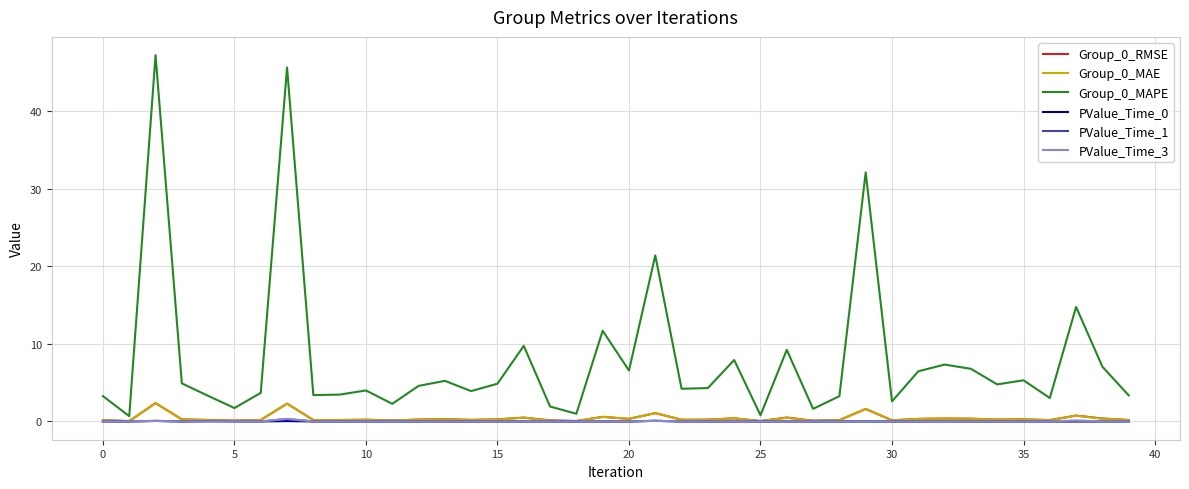

At which category does PValue_Time_3 reach its first local peak?

5